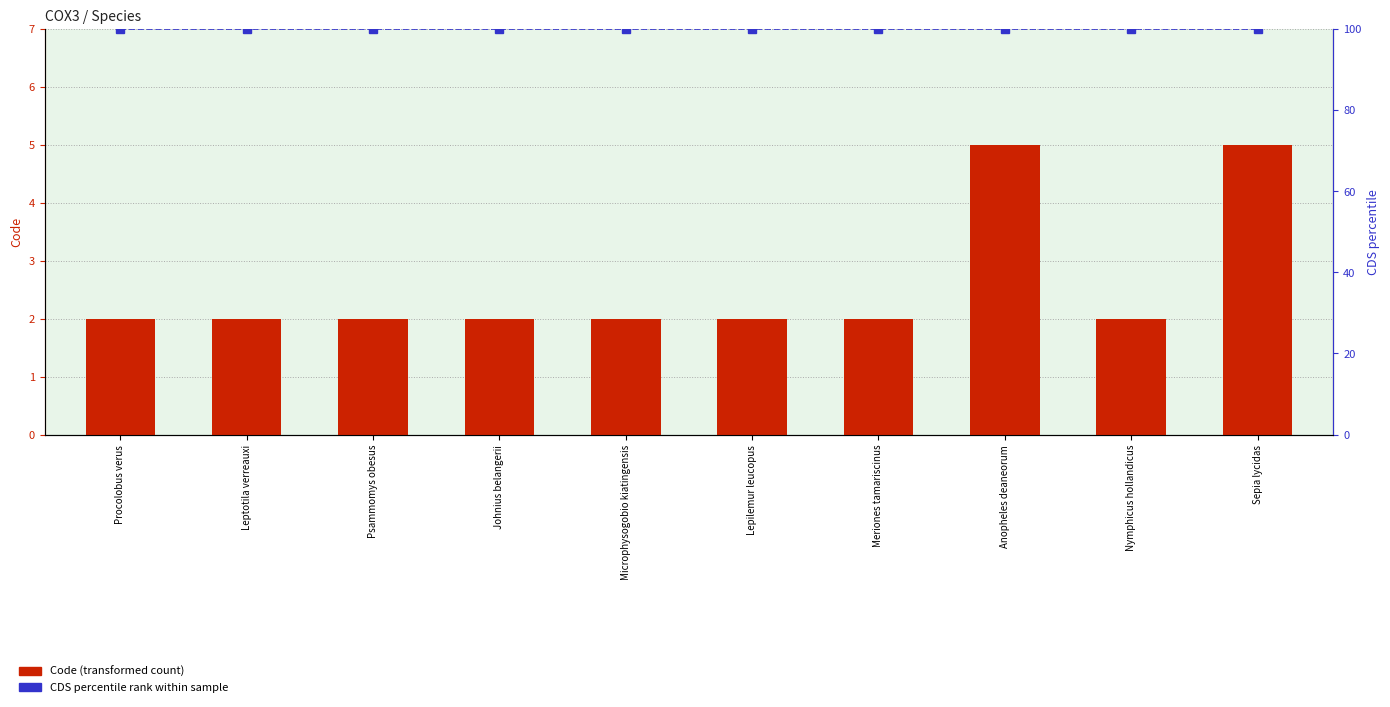

At Meriones tamariscinus, list the series in order from largest to smallest.

CDS percentile rank, Code (transformed count)